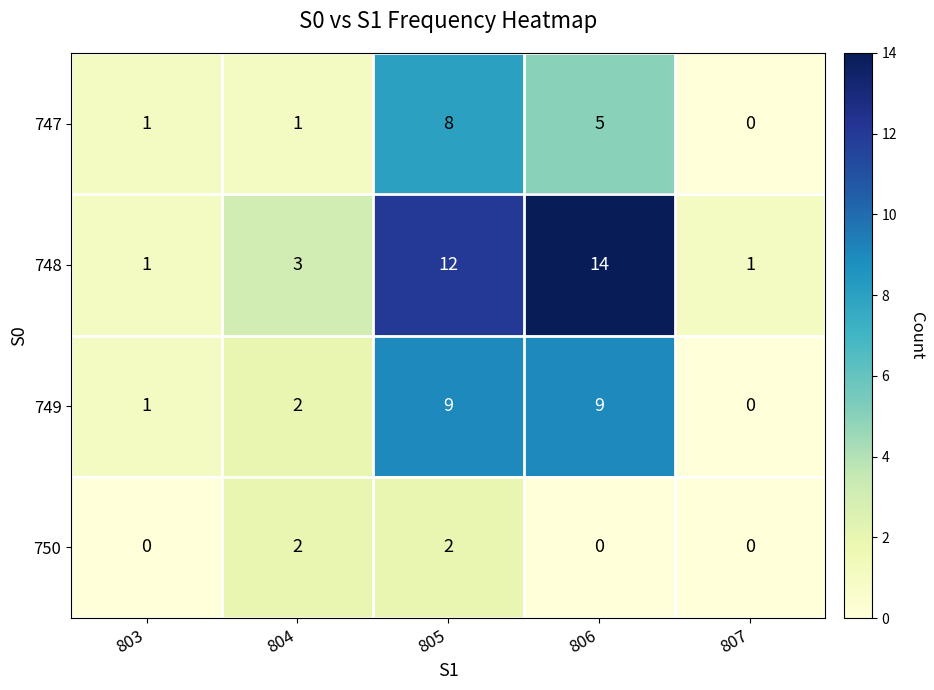

Which series has the widest spread of values?

748